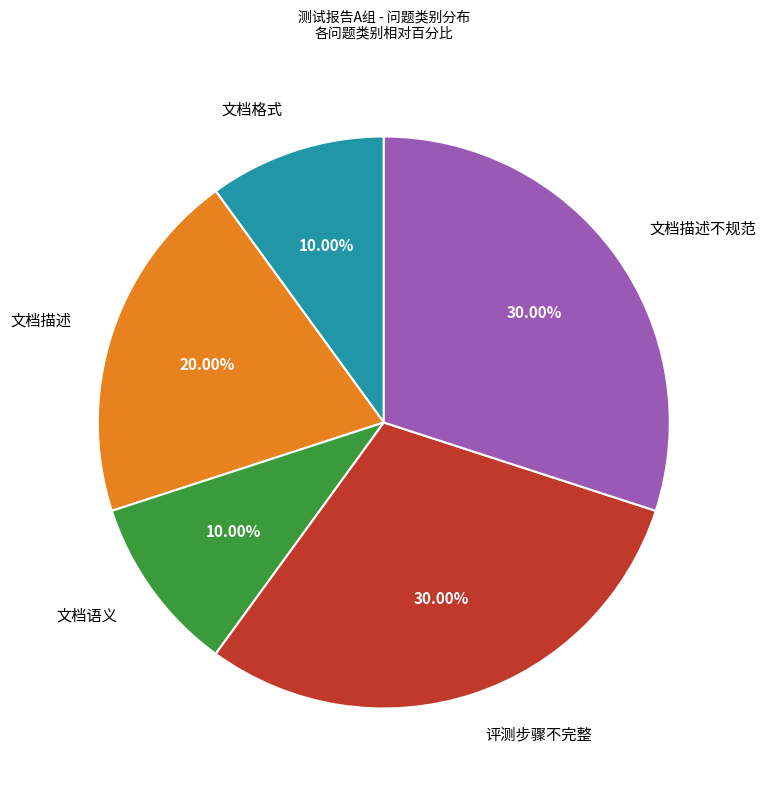

Does 评测步骤不完整 account for over 50% of the chart?

No